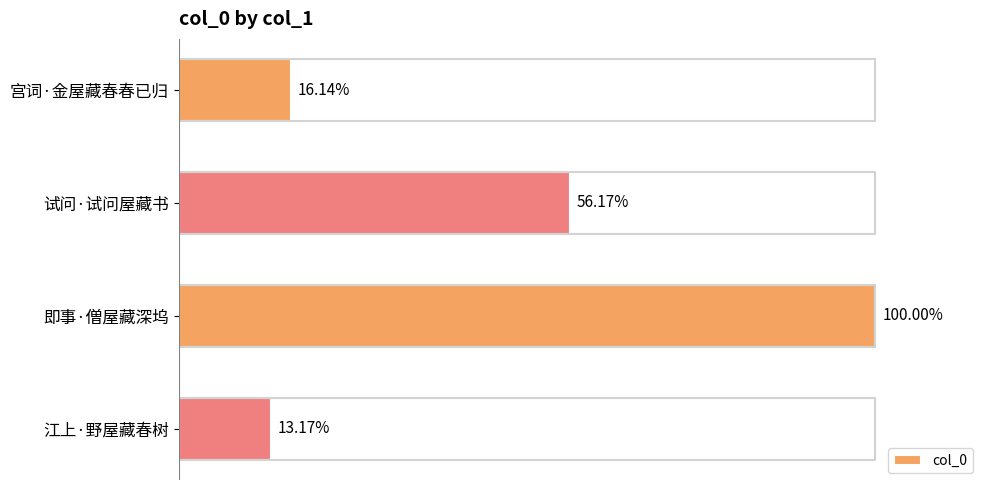

What is the average value?

173031